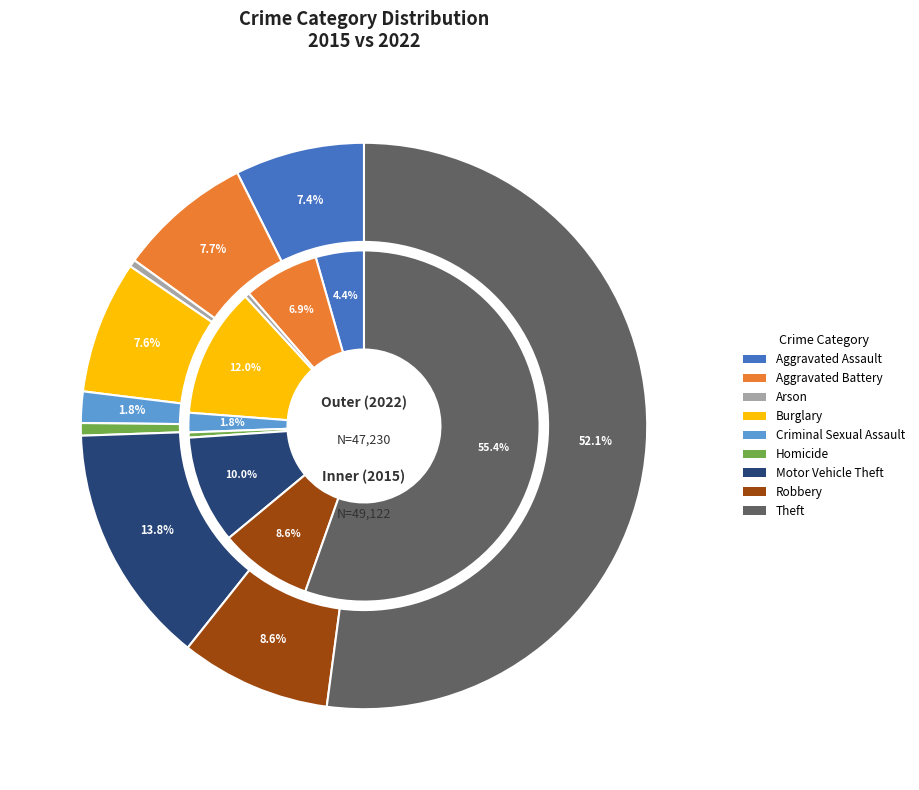

To the nearest percent, what is the average slice percentage?

11%